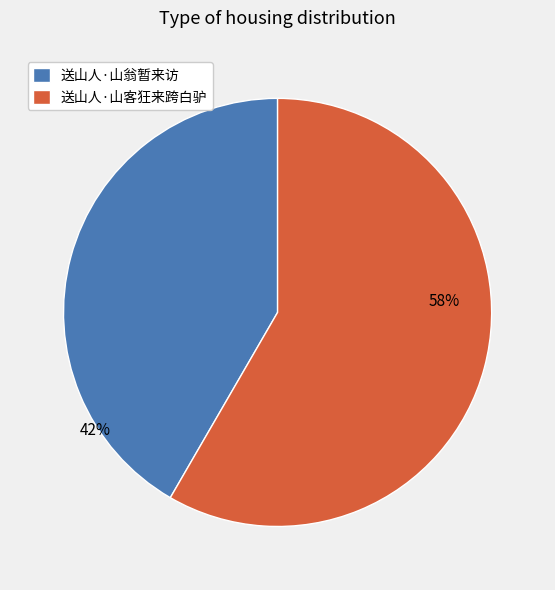

Approximately how many times larger is the value at 送山人·山翁暂来访 compared to 送山人·山客狂来跨白驴?

0.7